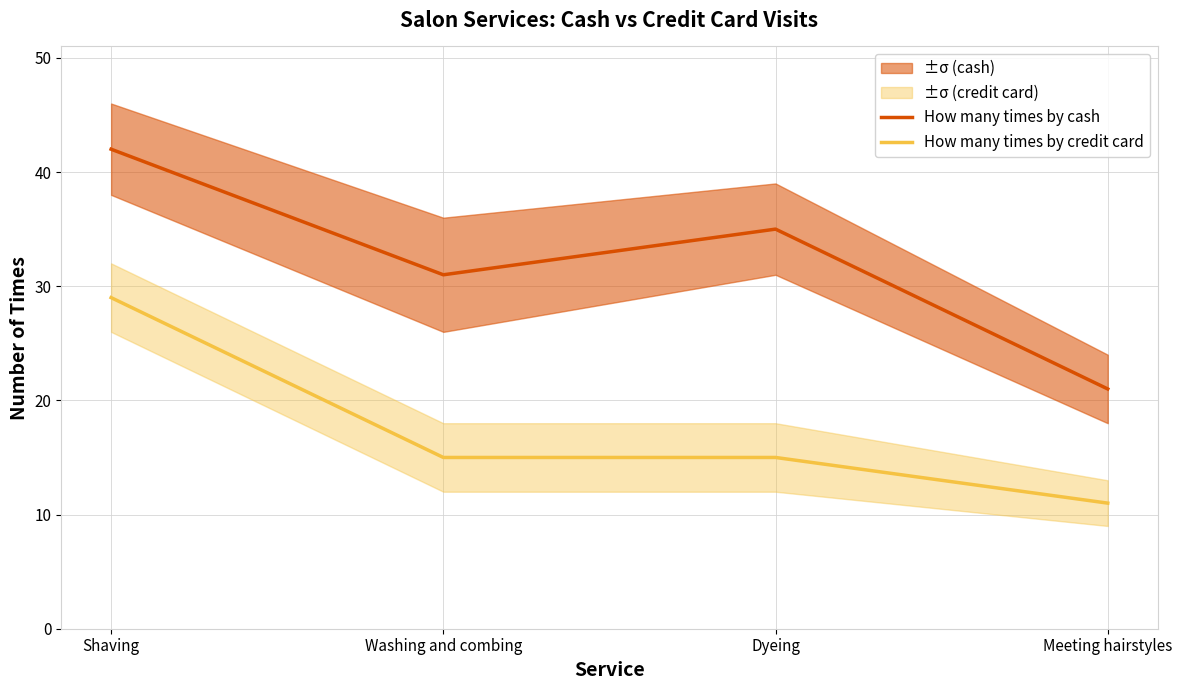

What is the label of the 1st point from the left?

Shaving